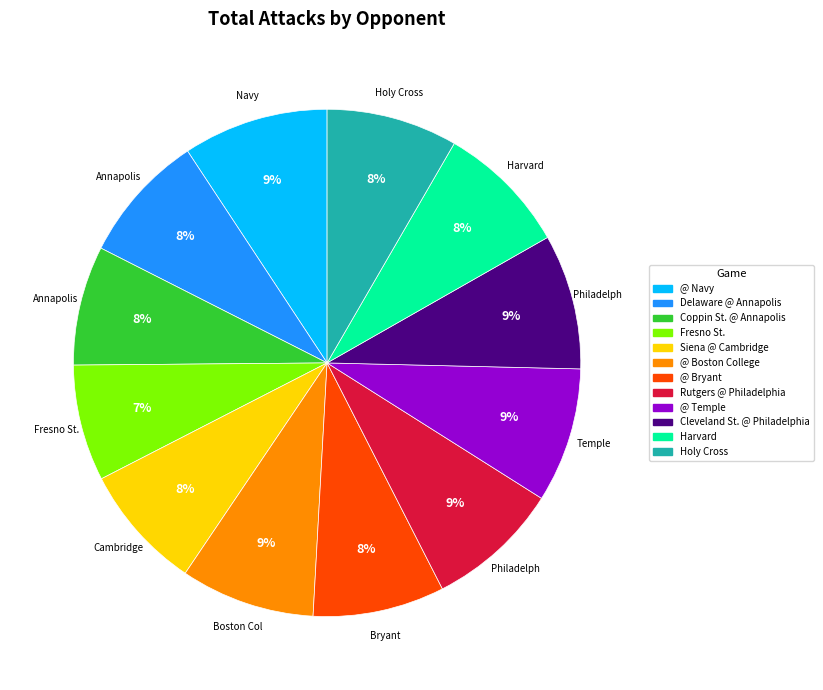

Is there a majority slice in this chart?

No